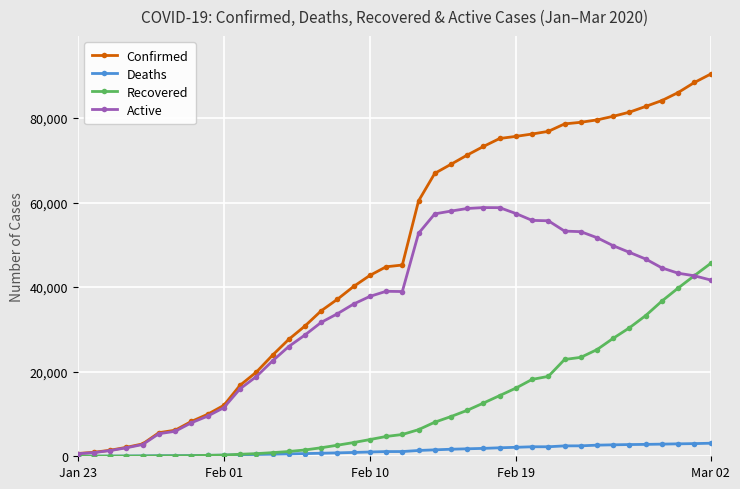

Which series has the widest spread of values?

Confirmed